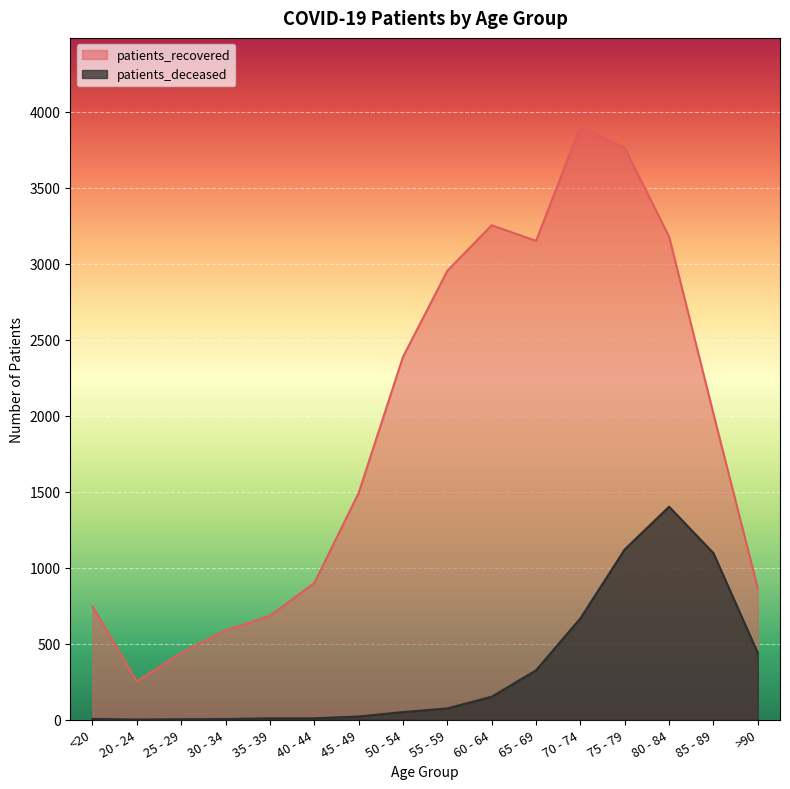

How many values in the patients_deceased series are below 73?

8